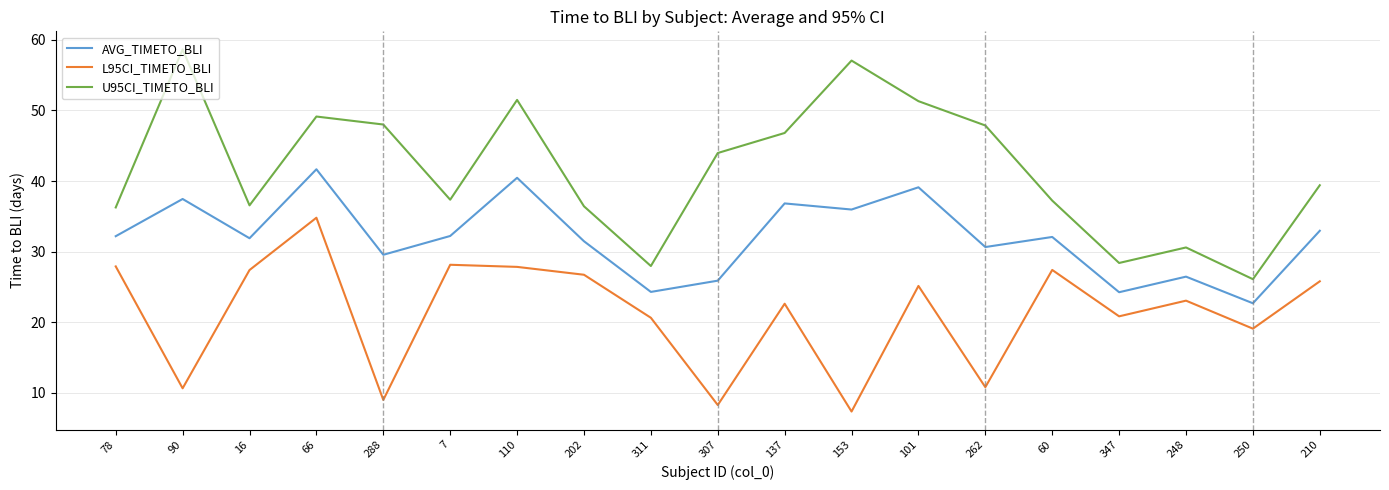

What position from the left is 153?

12